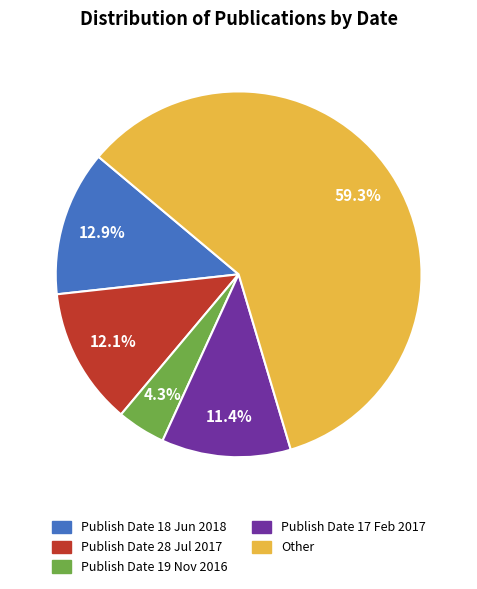

Does Publish Date 28 Jul 2017 account for over 50% of the chart?

No